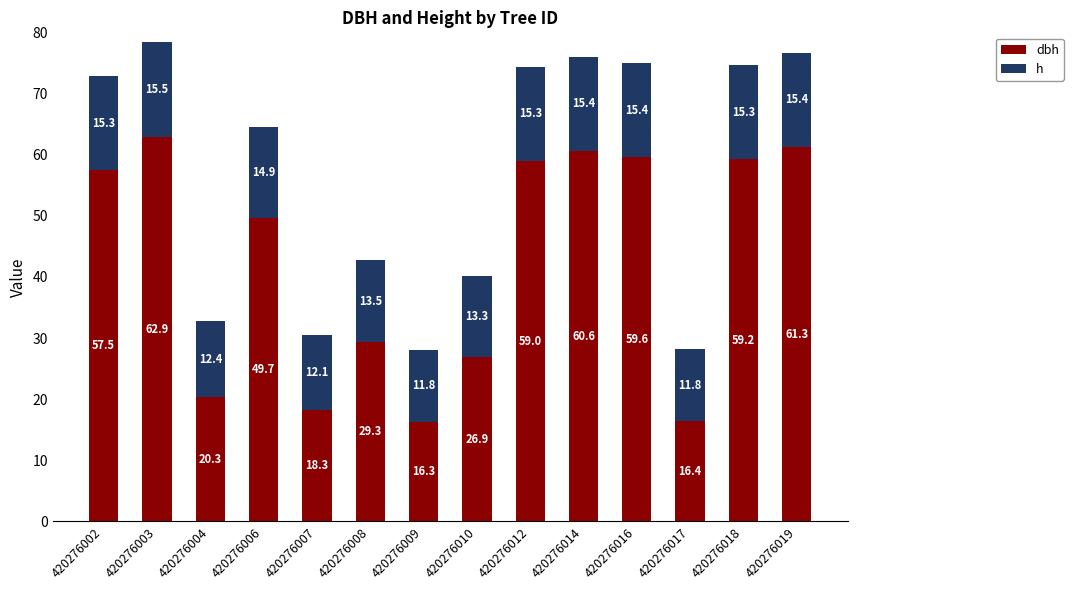

At which category is the sum across all series the highest?

420276003